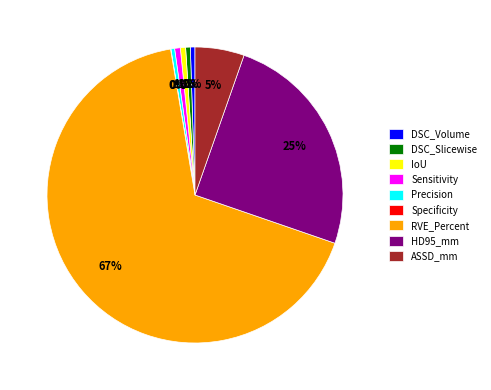

To the nearest percent, what percentage of the pie is Sensitivity?

1%